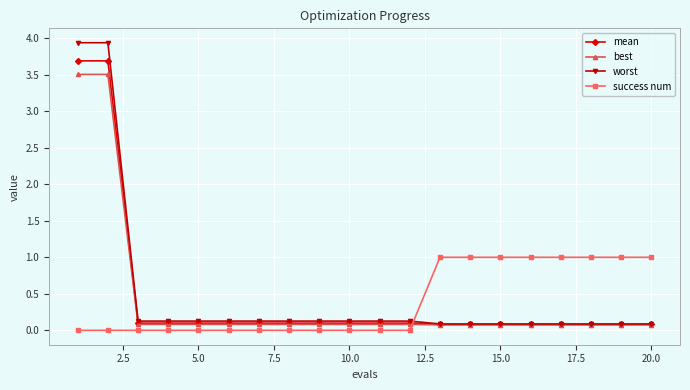

Which series has the widest spread of values?

worst